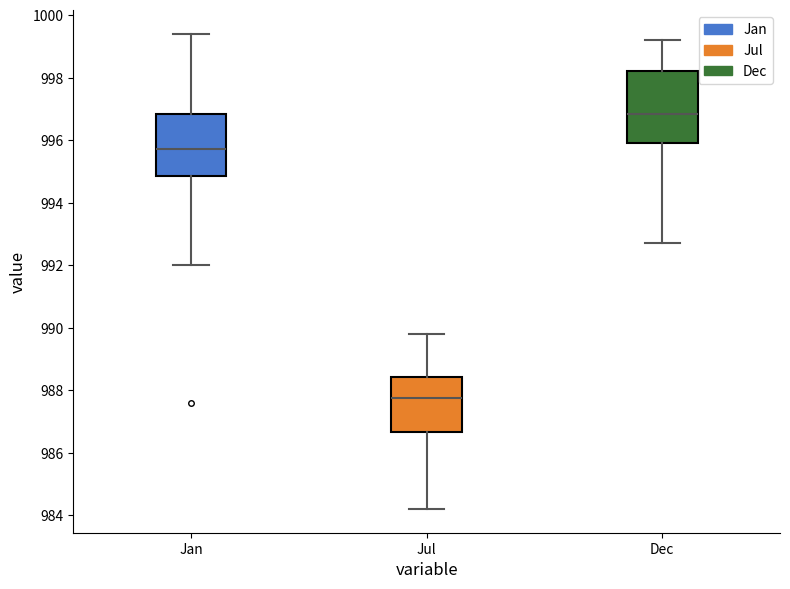

Where is the upper edge of the box for Dec on the y-axis? The values are not printed on the chart, so give them approximately, as read against the axis.

998.2